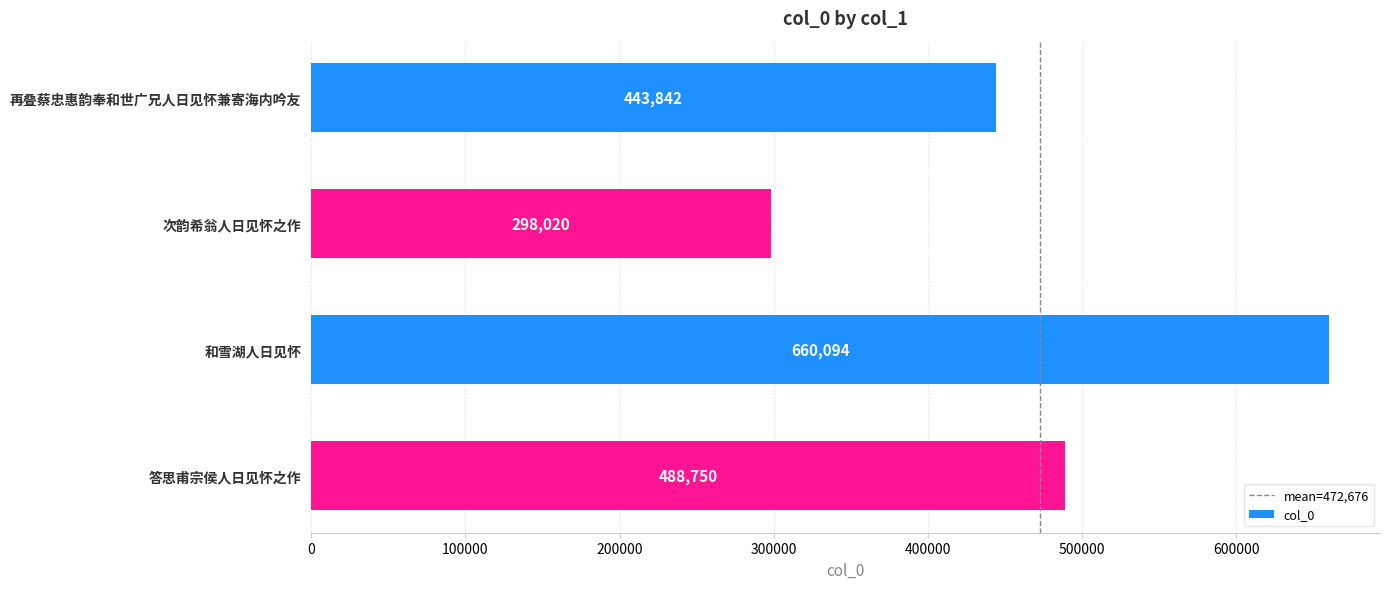

How many values are between 443842 and 660094?

3